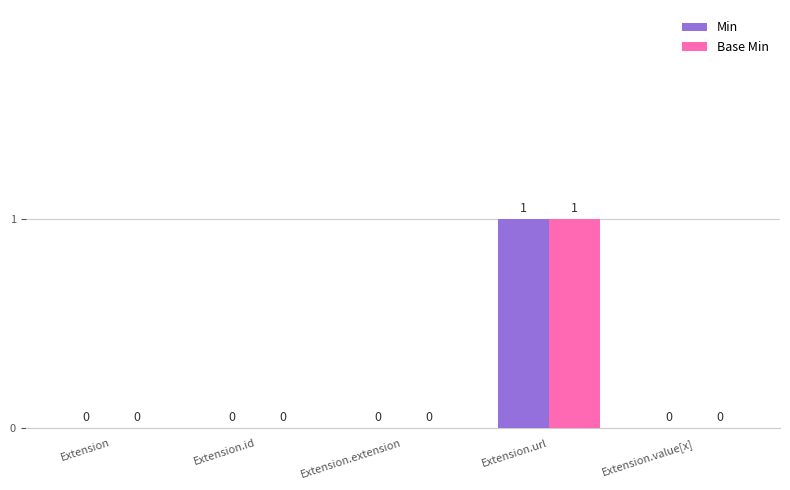

Reading left to right, what are all the values shown in this chart?

Min: 0	0	0	1	0
Base Min: 0	0	0	1	0